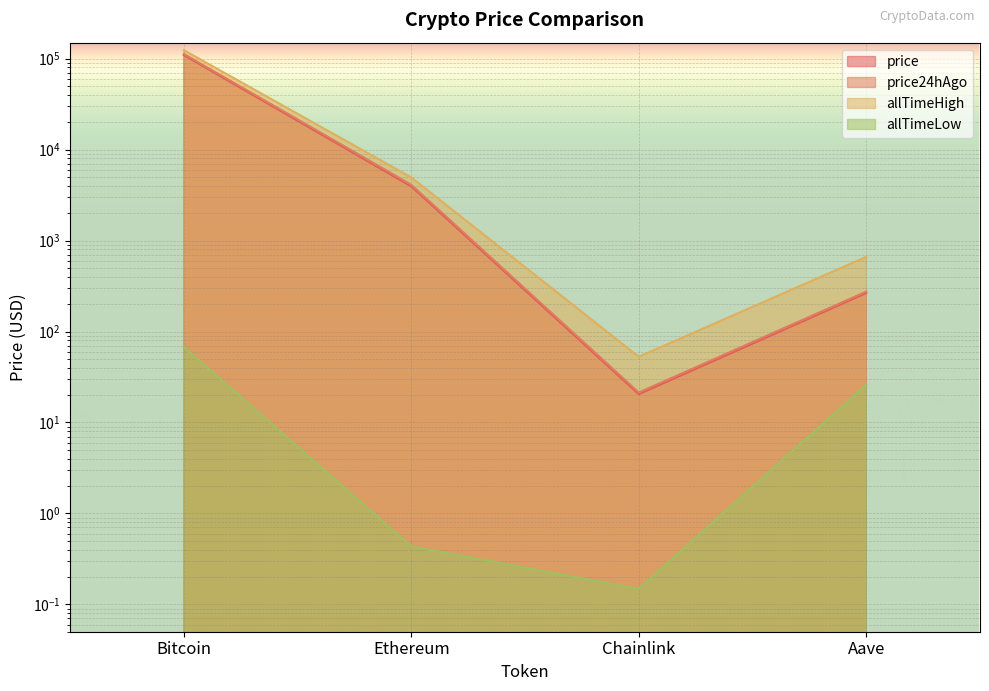

At which category is the sum across all series the highest?

Bitcoin